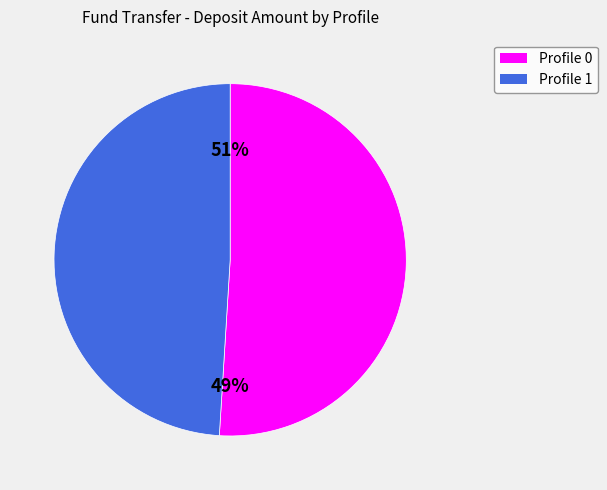

How many slices are in this pie chart?

2